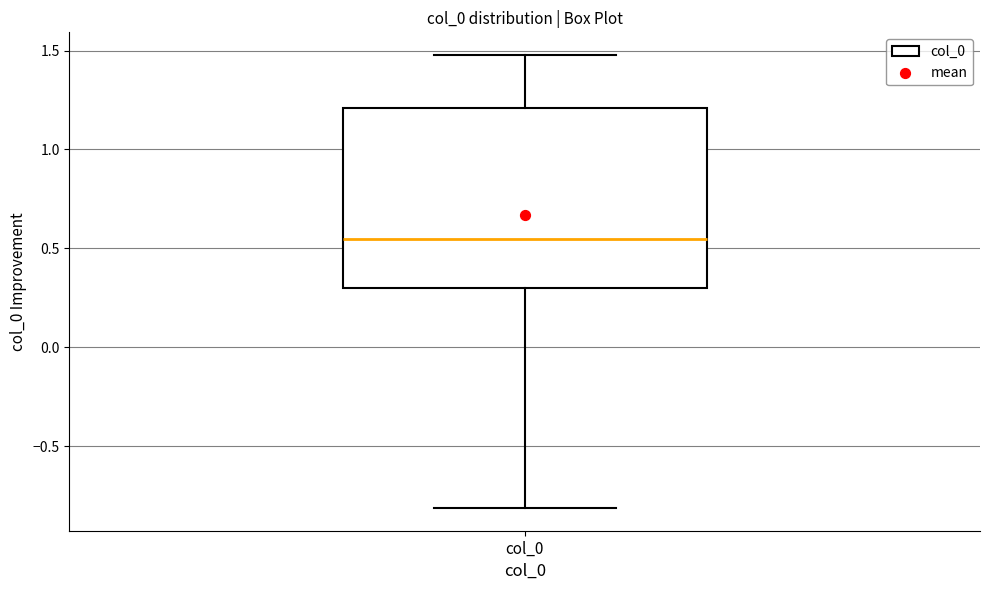

Transcribe this box plot: give where the median line is, the range the box spans, and where the two whiskers end, as read against the y-axis. The values are not printed on the chart, so give them approximately, as read against the axis.

median 0.55, box 0.30 to 1.20, whiskers -0.80 to 1.50